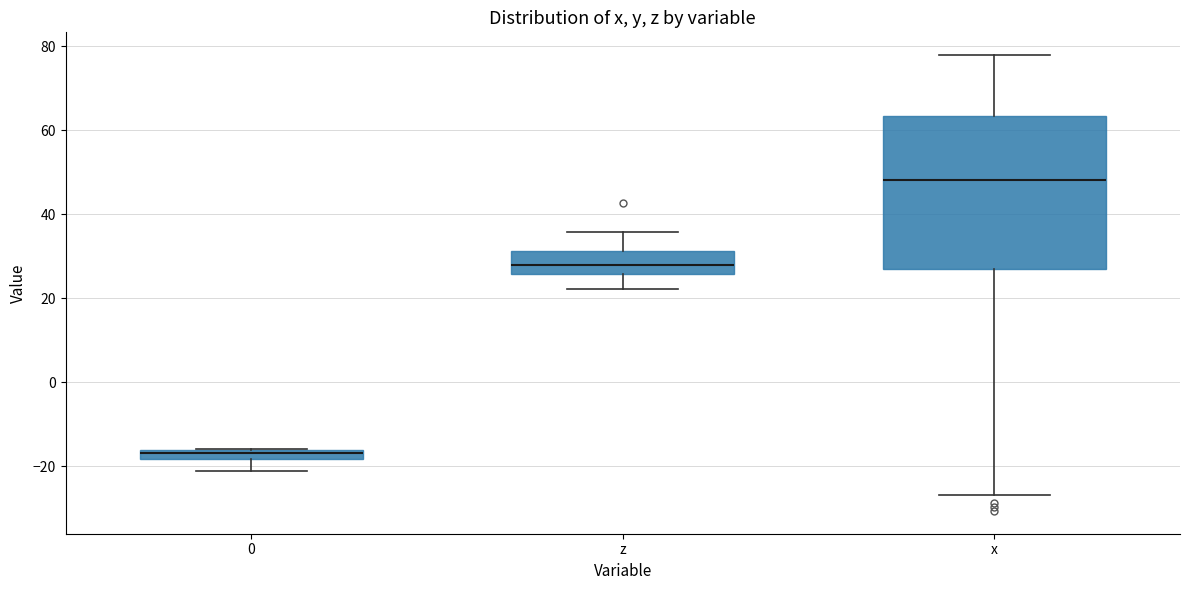

Which box's median line is the highest?

x